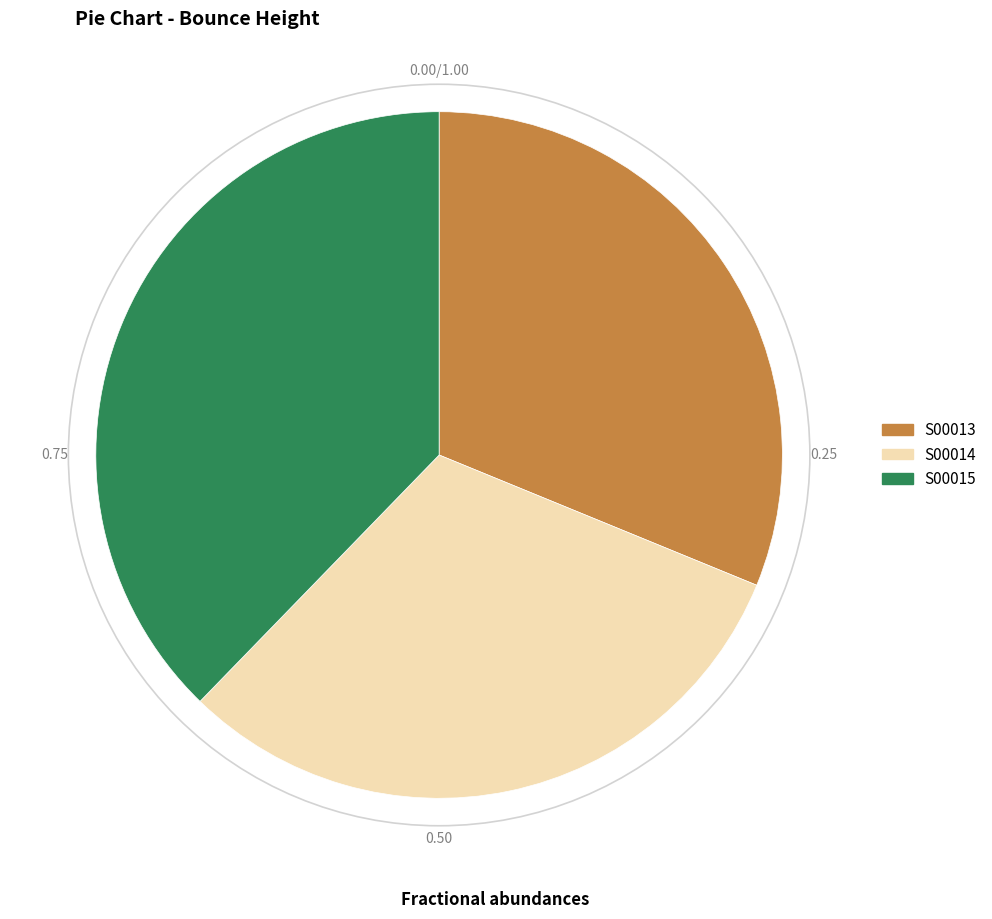

Approximately how many times larger is the value at S00014 compared to S00015?

0.8